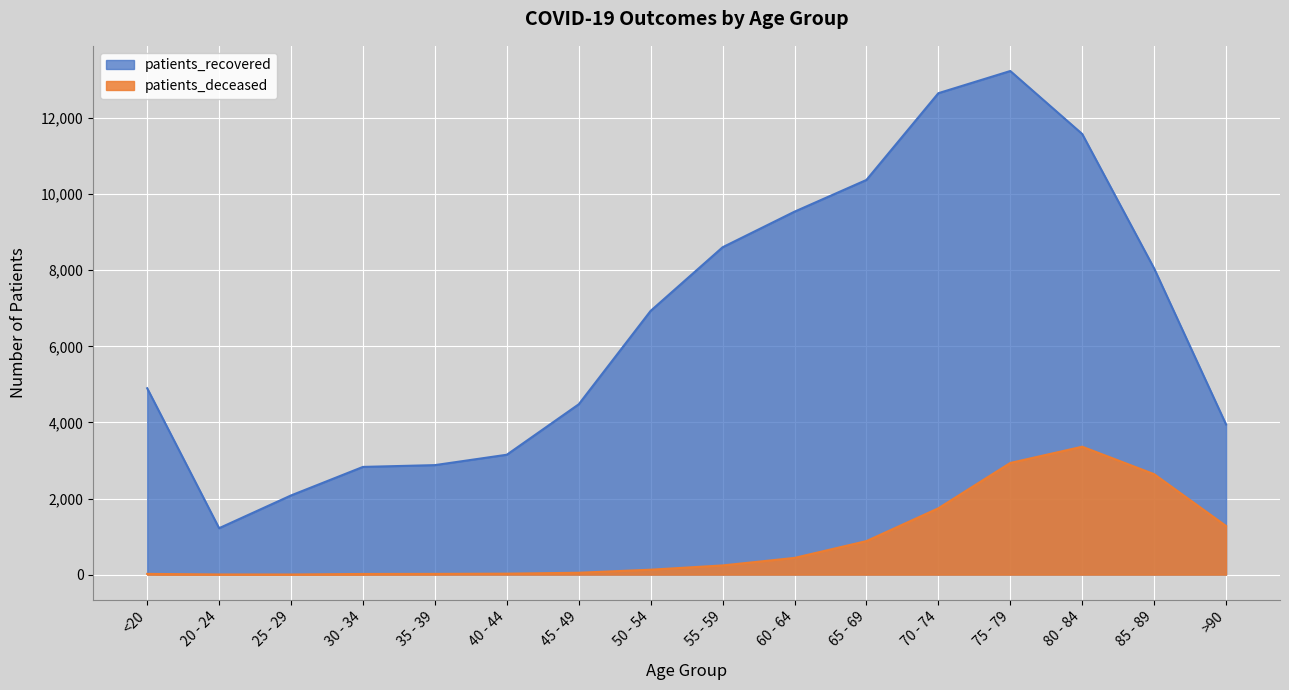

At which label does patients_deceased reach its peak?

80 - 84